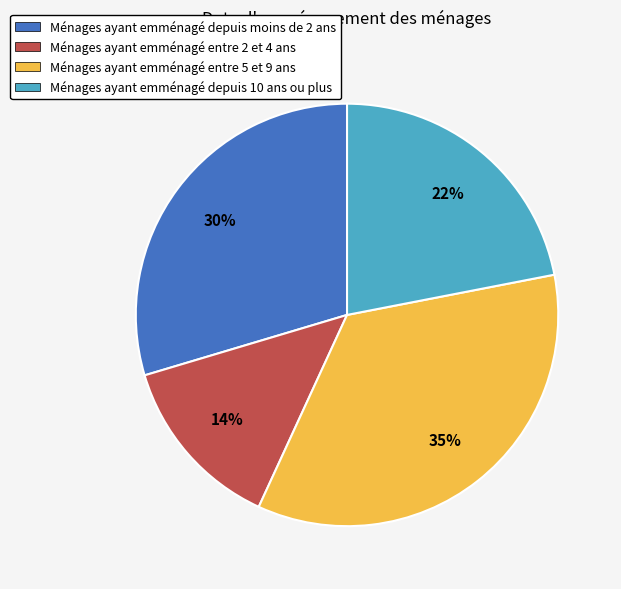

How many segments does this pie chart have?

4